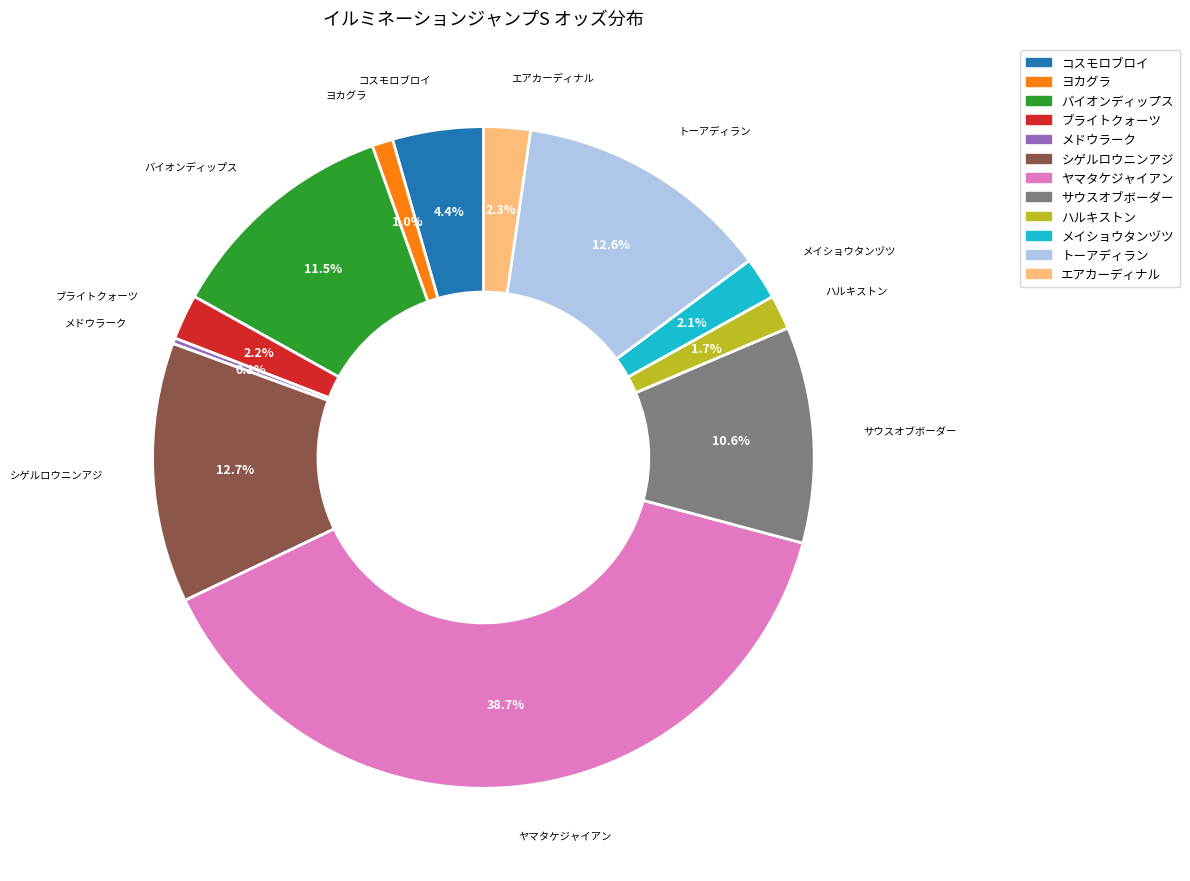

Which has a higher value, サウスオブボーダー or メイショウタンヅツ?

サウスオブボーダー